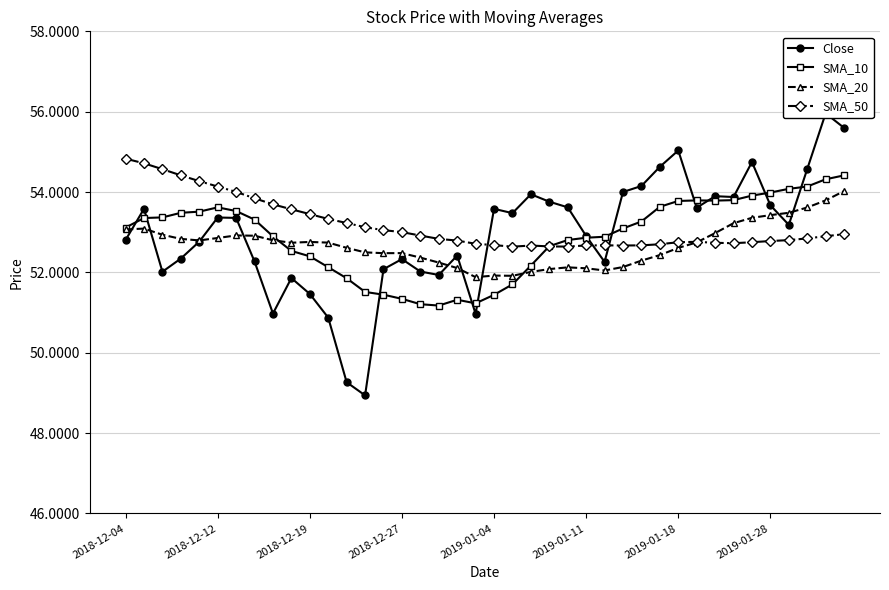

What are all the series names shown in the legend?

Close, SMA_10, SMA_20, SMA_50